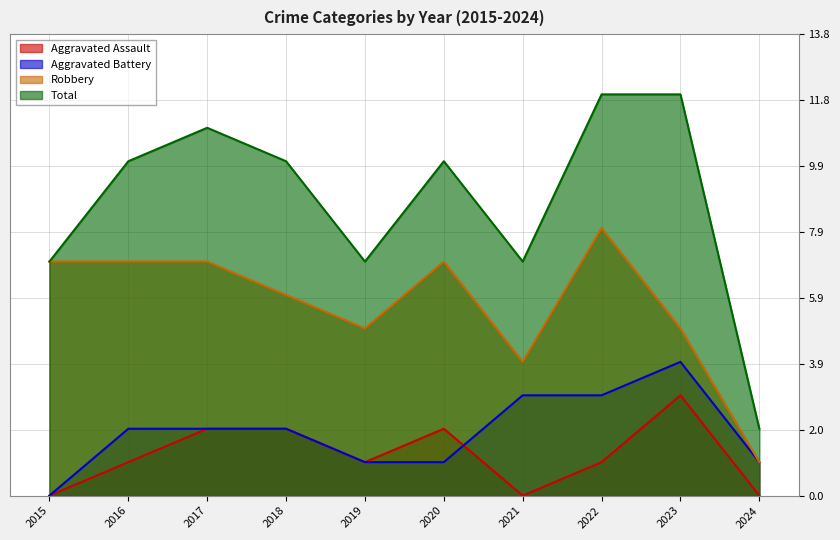

How many values in the Aggravated Assault series exceed 1?

4